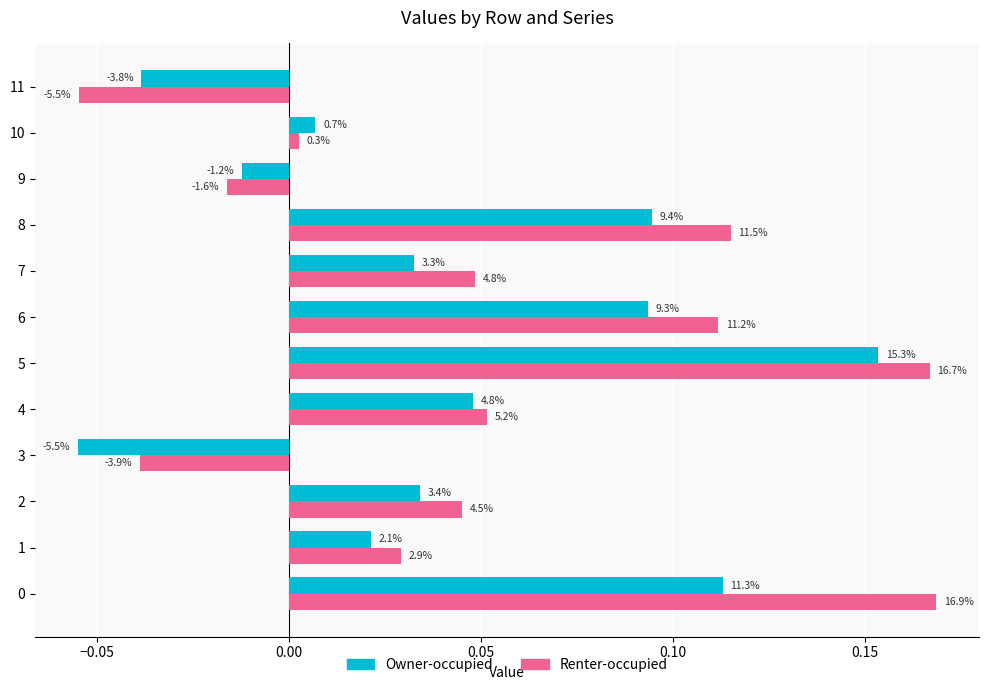

Where is Owner-occupied nearest to the value 0?

10